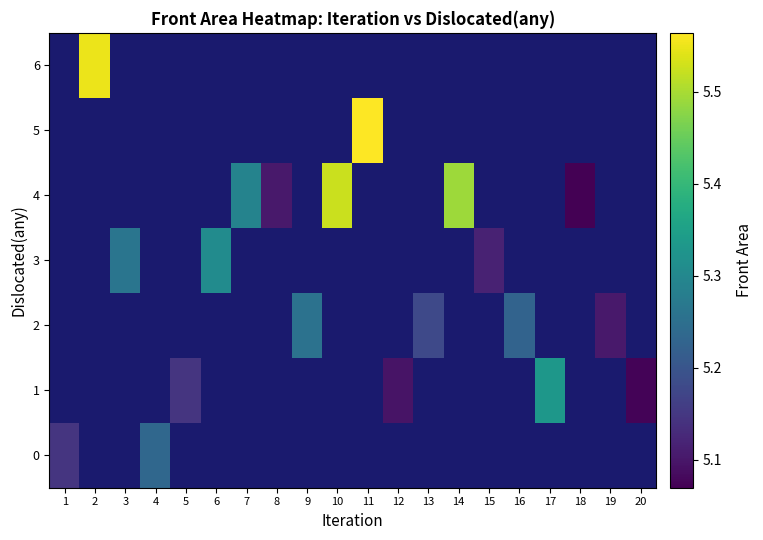

Is the value of 2 at 18 greater than the value of 6 at 4?

No